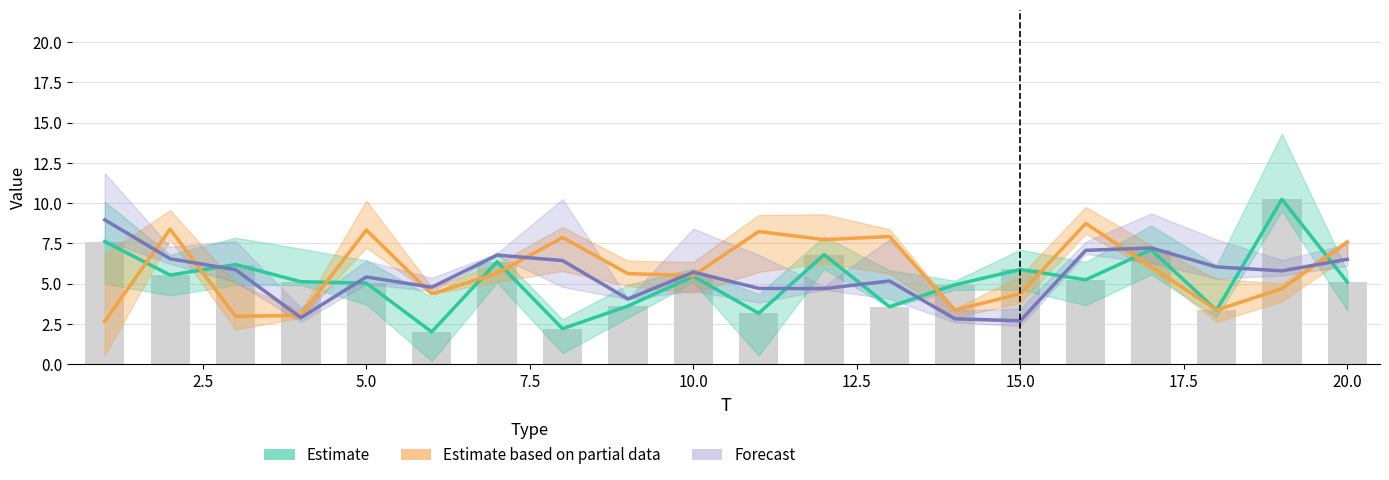

Rank the series by their maximum value, from lowest to highest.

Estimate based on partial data, Forecast, Estimate